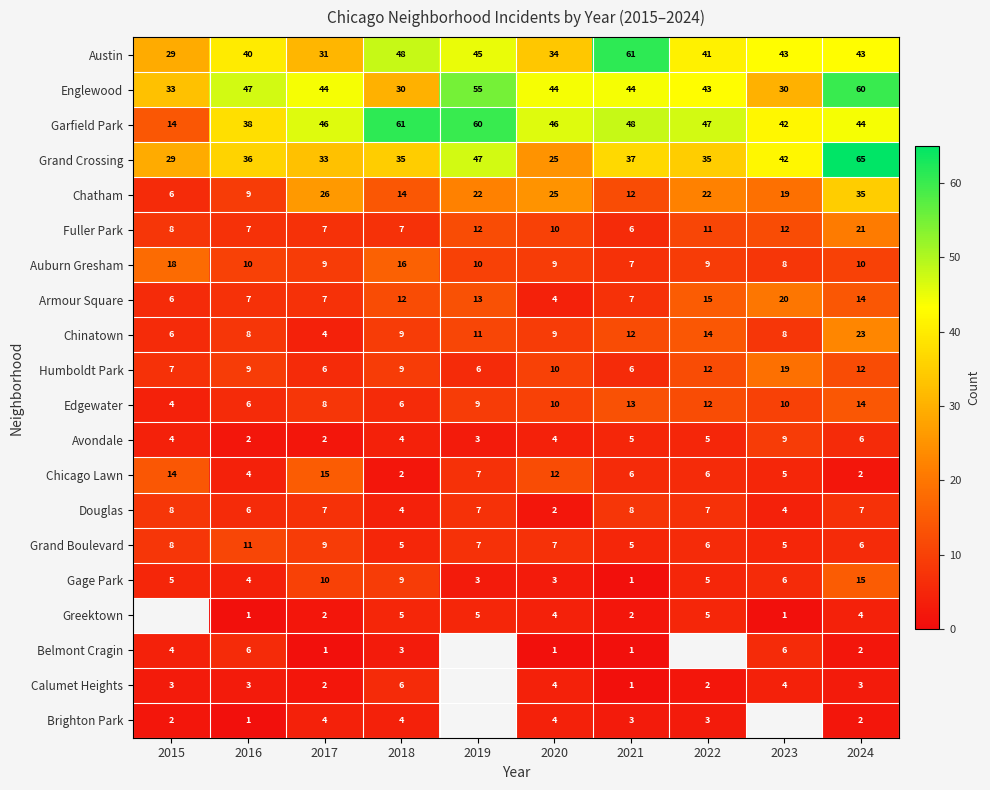

Which label corresponds to the smallest value in the chart?

2021